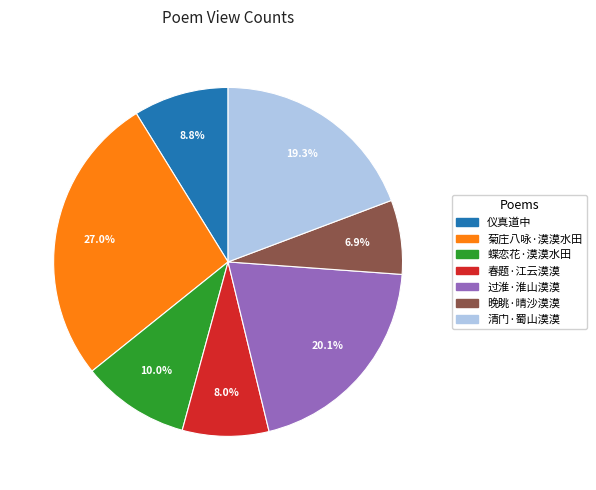

Which slice is the smallest?

晚眺·晴沙漠漠